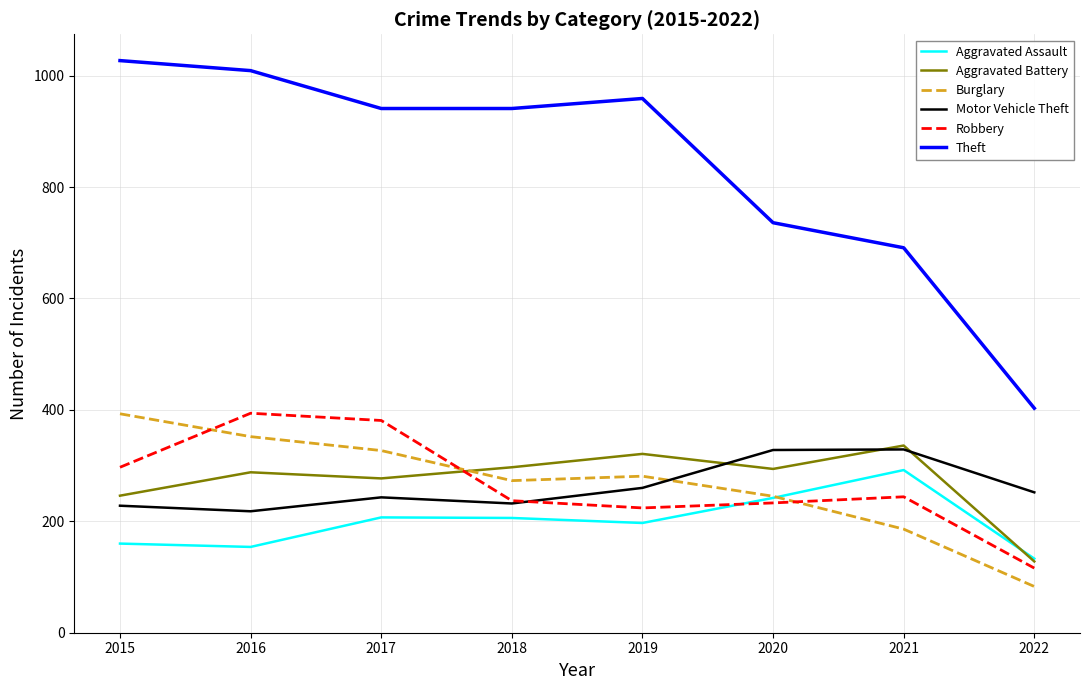

Which label corresponds to the largest value in the chart?

2015